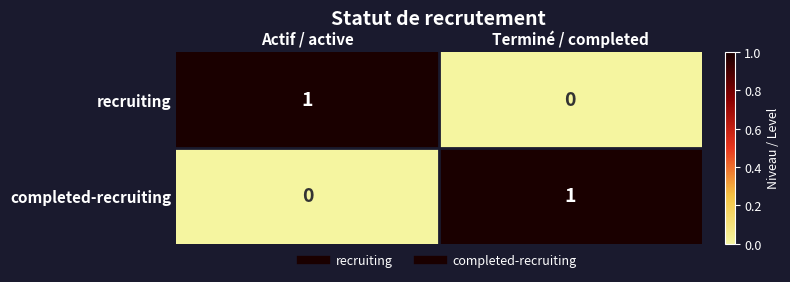

The value of recruiting at Actif / active is 0. True or false?

False